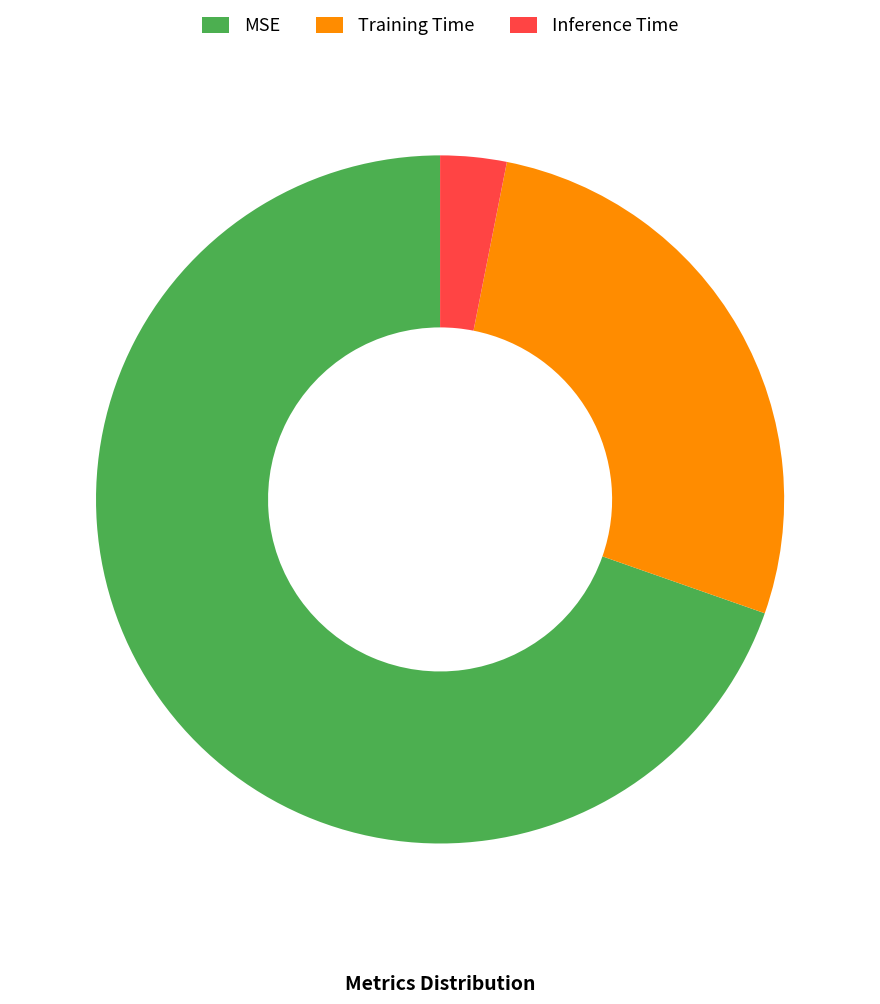

Between Inference Time and MSE, which is larger?

MSE